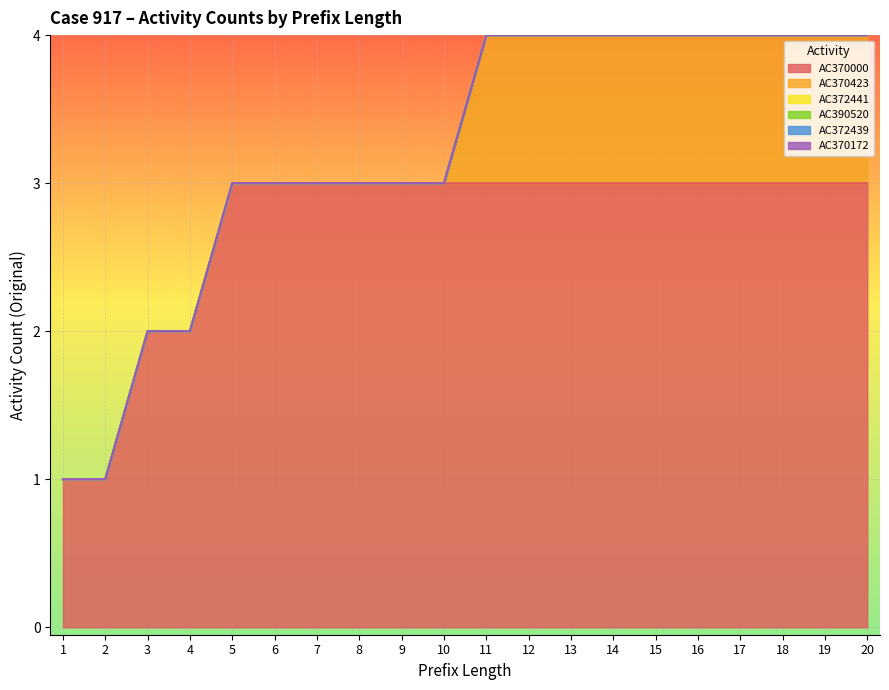

Is the value of AC370172 at 14 greater than the value of AC372439 at 17?

No